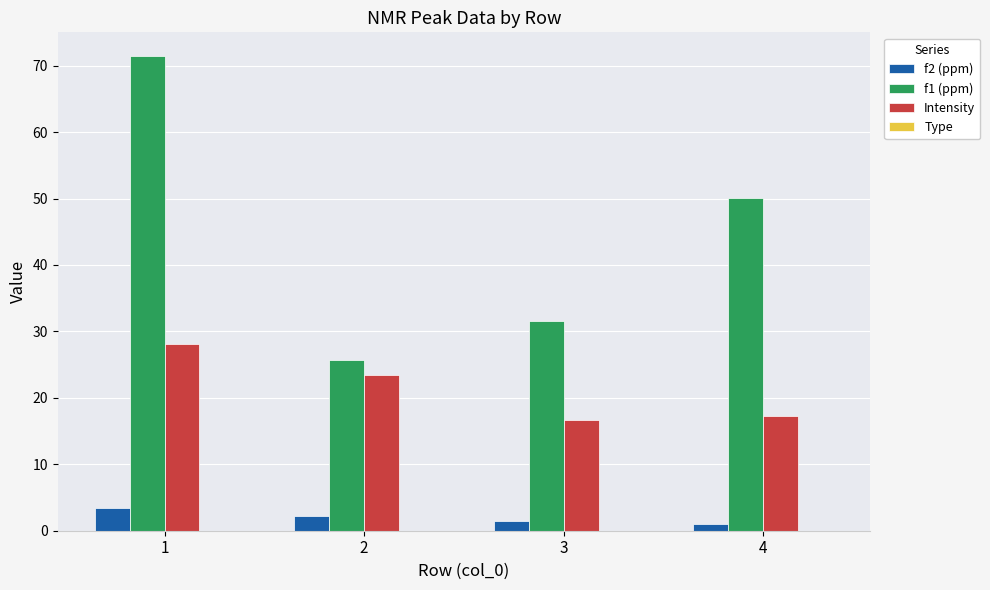

Rank the series at 1 from lowest to highest value.

f2 (ppm), Intensity, f1 (ppm)